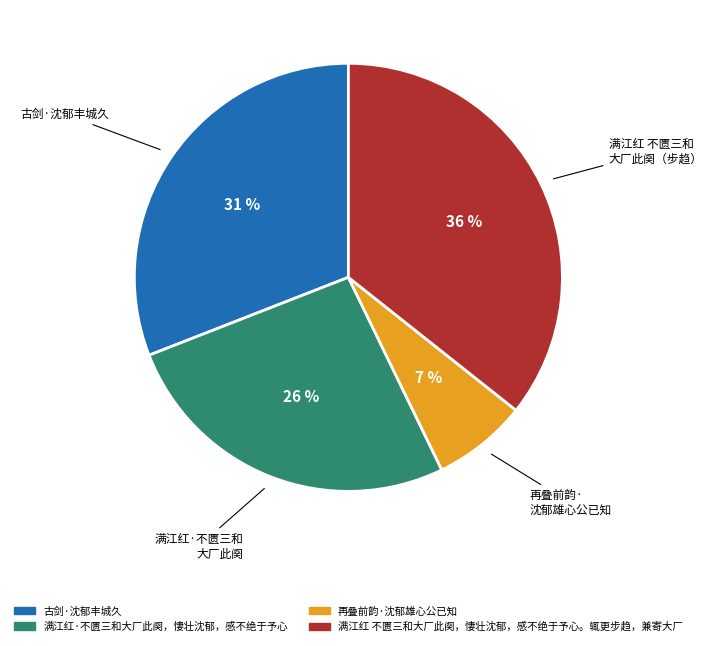

Do 再叠前韵·沈郁雄心公已知 and 古剑·沈郁丰城久 together represent more than half of the pie?

No